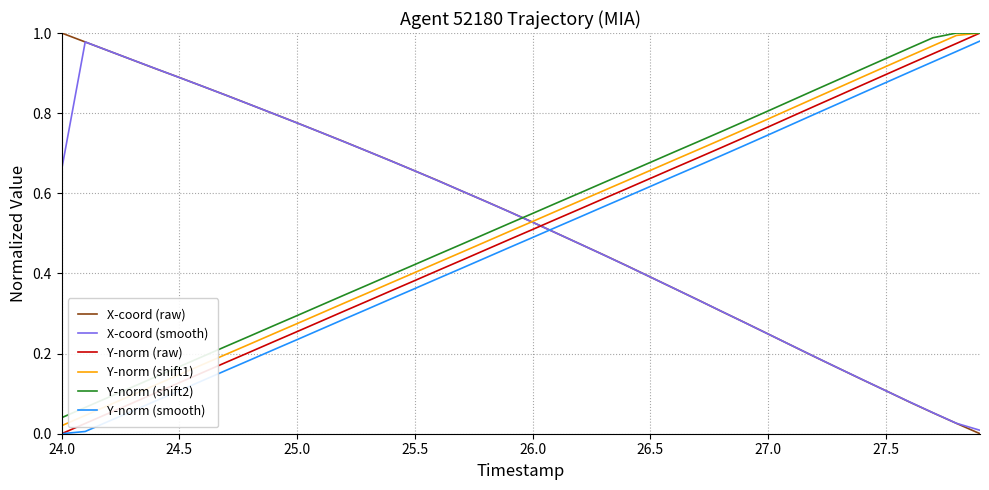

How many times do Y-norm (raw) and X-coord (raw) cross each other?

1